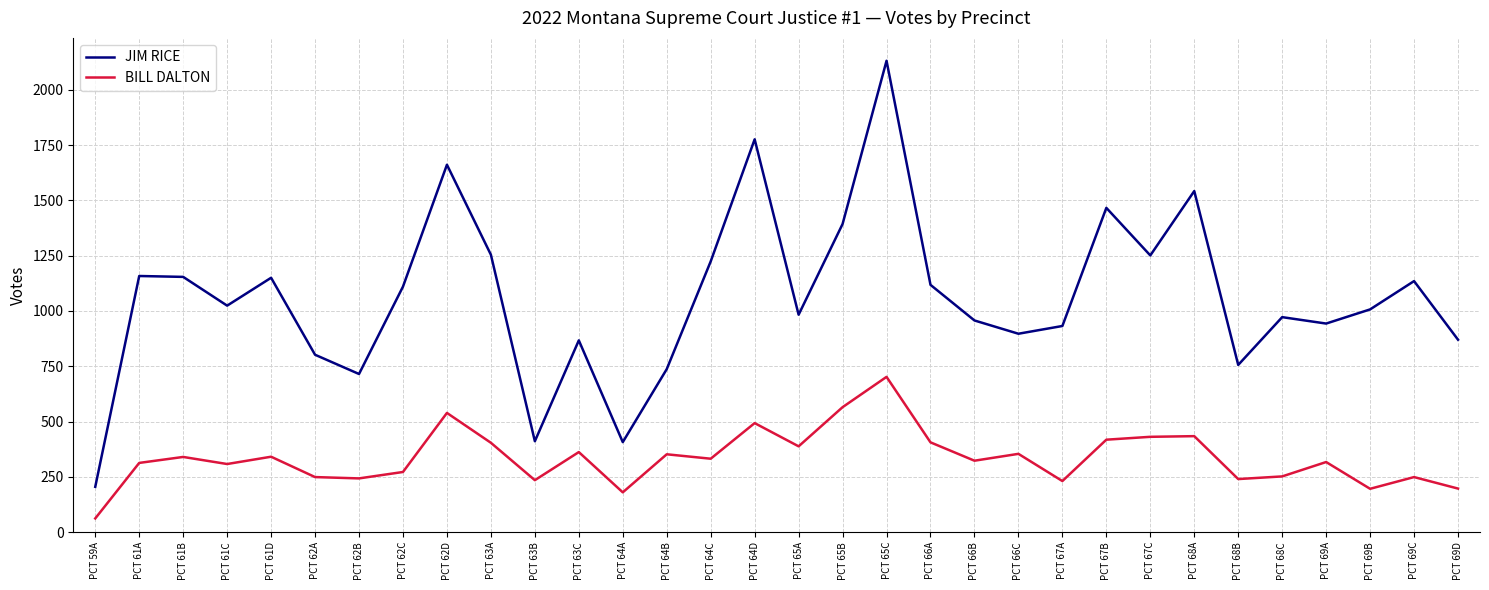

Which series changed the most between PCT 59A and PCT 62C?

JIM RICE